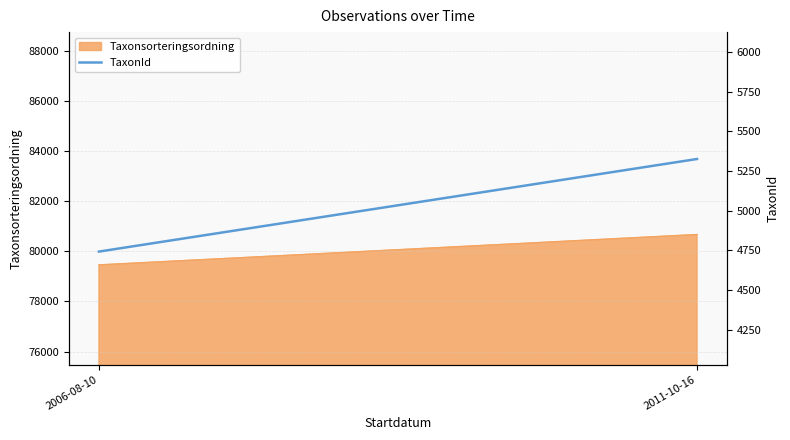

At which label does the data first exceed 5325?

2011-10-16